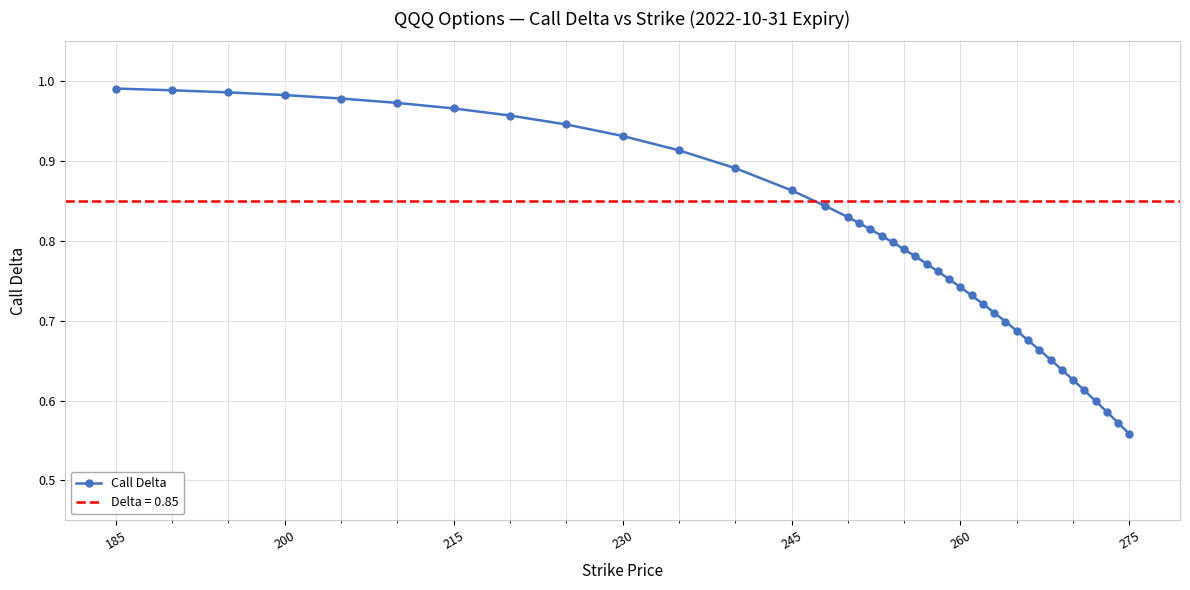

At which label is Call Delta closest to 0?

275